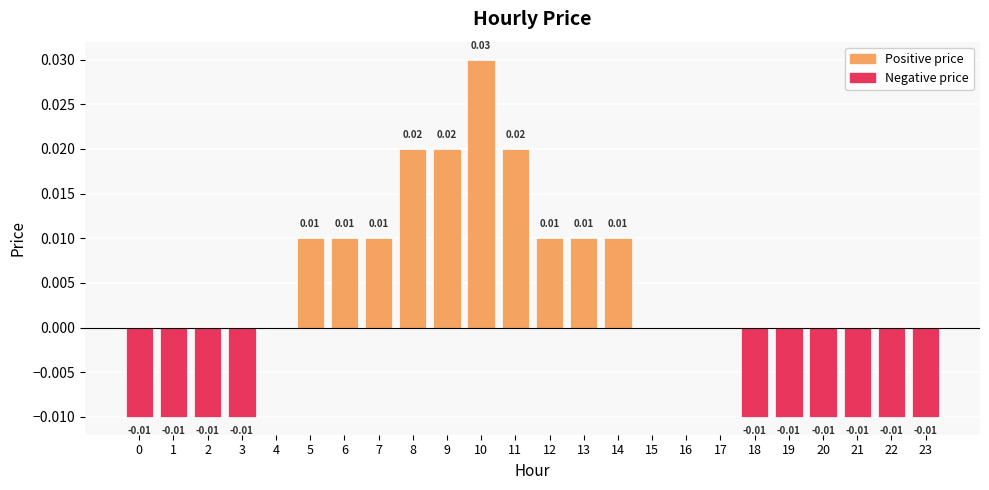

How many values are between 0 and 1?

14